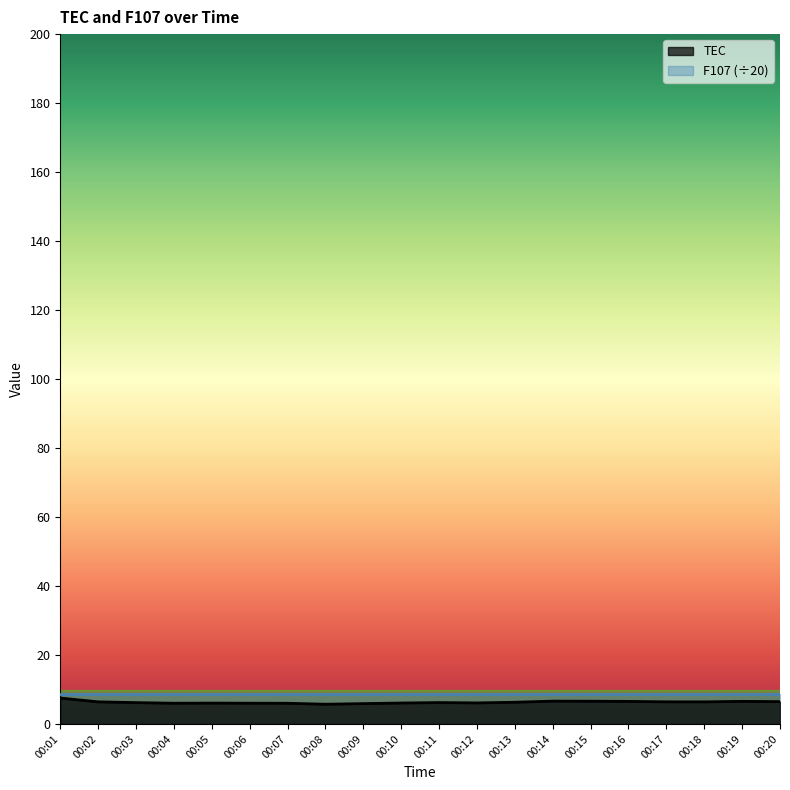

True or false: the data shows 6.3 at 00:13.

True